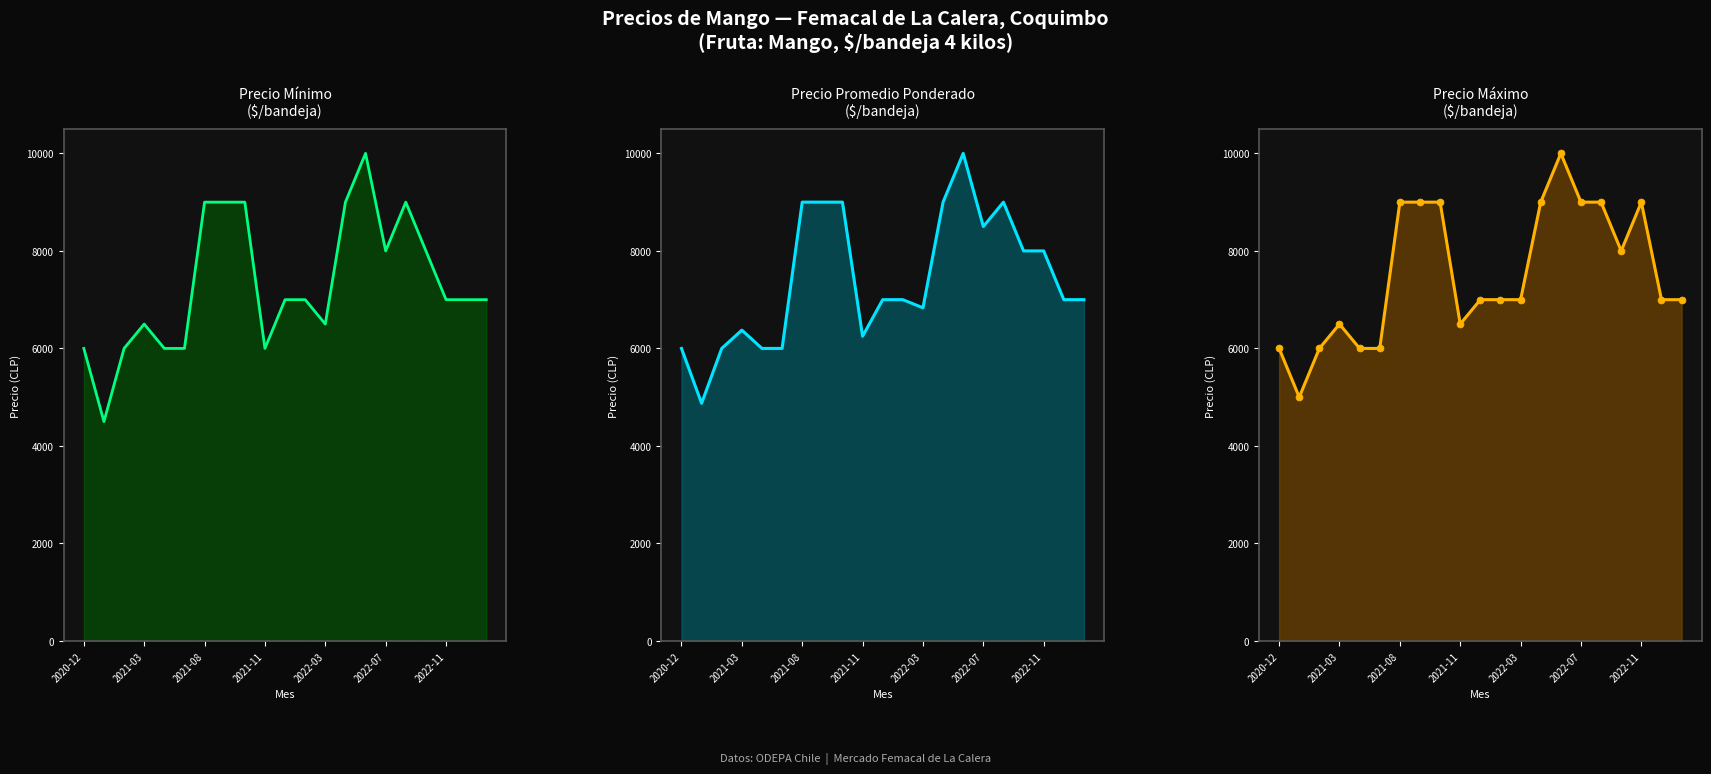

How many interior local valleys does the Precio maximo series have?

3